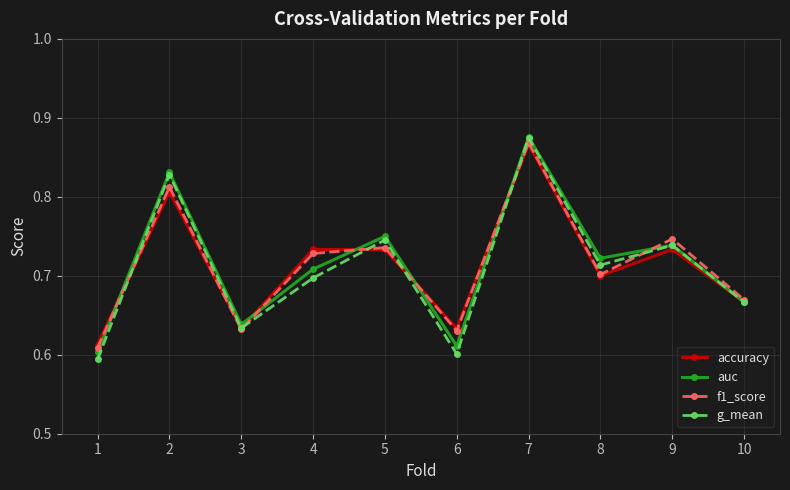

What are all the series names shown in the legend?

accuracy, auc, f1_score, g_mean